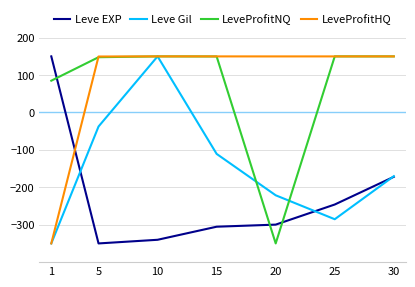

What is the difference between the maximum and minimum values in the LeveProfitHQ series?

500.0